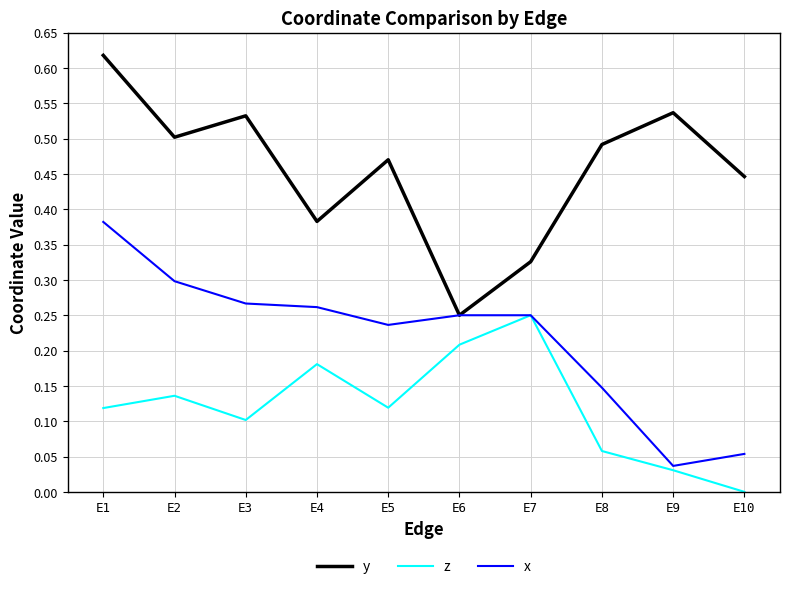

The value of z at E10 is 0.0. True or false?

True